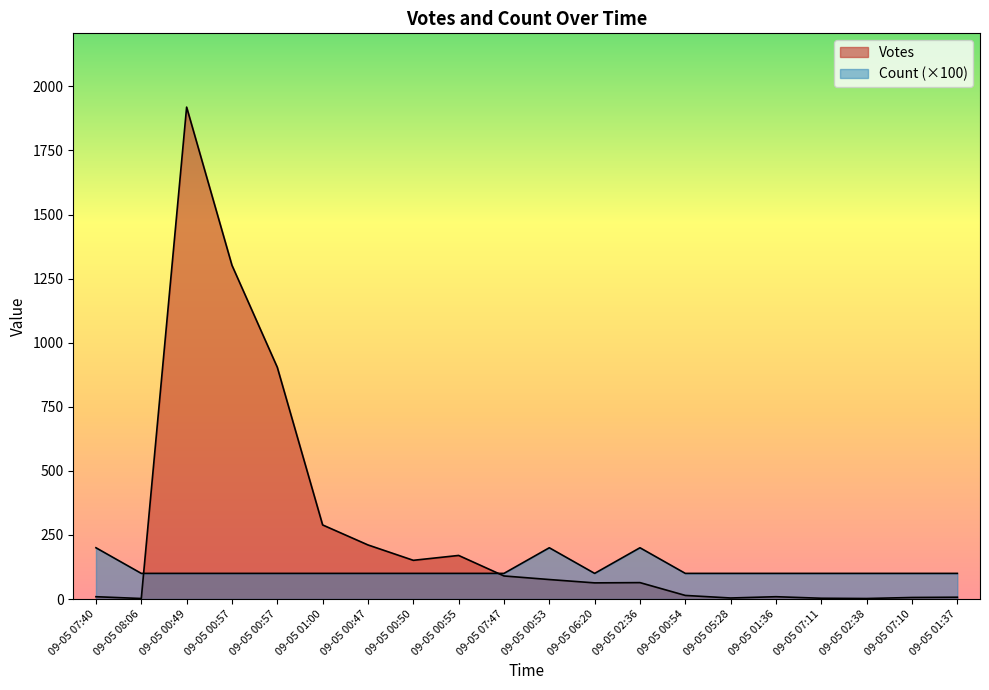

Reading left to right, list all the values displayed in this chart.

Votes: 09-05 07:40=9	09-05 08:06=2	09-05 00:49=1919	09-05 00:57=1302	09-05 00:57=904	09-05 01:00=289	09-05 00:47=211	09-05 00:50=151	09-05 00:55=170	09-05 07:47=90	09-05 00:53=76	09-05 06:20=63	09-05 02:36=64	09-05 00:54=14	09-05 05:28=4	09-05 01:36=9	09-05 07:11=3	09-05 02:38=2	09-05 07:10=6	09-05 01:37=7
Count: 09-05 07:40=200	09-05 08:06=100	09-05 00:49=100	09-05 00:57=100	09-05 00:57=100	09-05 01:00=100	09-05 00:47=100	09-05 00:50=100	09-05 00:55=100	09-05 07:47=100	09-05 00:53=200	09-05 06:20=100	09-05 02:36=200	09-05 00:54=100	09-05 05:28=100	09-05 01:36=100	09-05 07:11=100	09-05 02:38=100	09-05 07:10=100	09-05 01:37=100